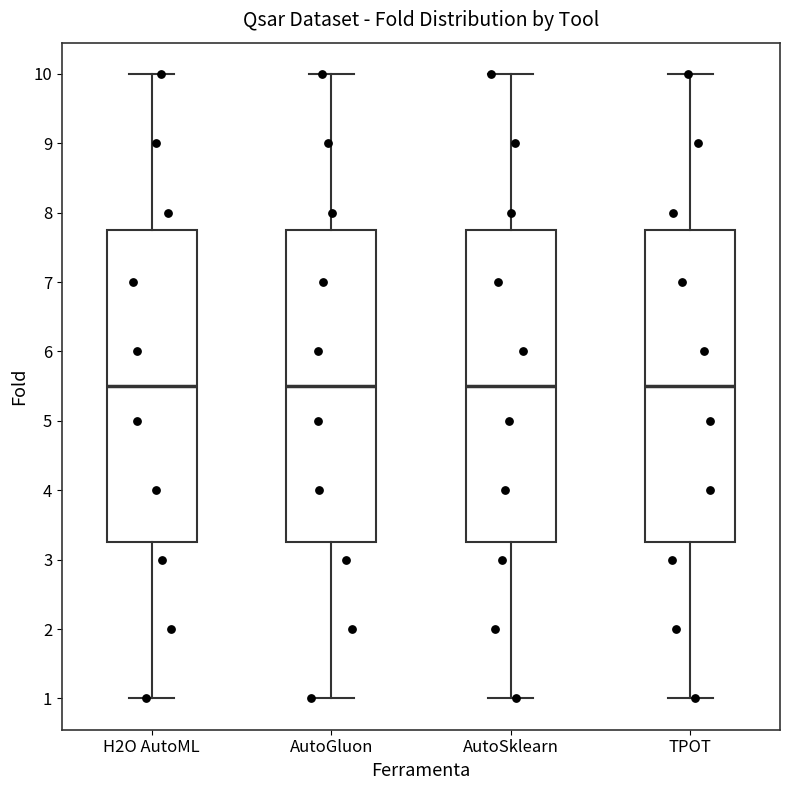

Reading left to right, transcribe this box plot: for each box, give where its median line is, the range the box spans, and where its two whiskers end, as read against the y-axis. The values are not printed on the chart, so give them approximately, as read against the axis.

H2O AutoML: median 5.5, box 3.3 to 7.8, whiskers 1.0 to 10.0
AutoGluon: median 5.5, box 3.3 to 7.8, whiskers 1.0 to 10.0
AutoSklearn: median 5.5, box 3.3 to 7.8, whiskers 1.0 to 10.0
TPOT: median 5.5, box 3.3 to 7.8, whiskers 1.0 to 10.0